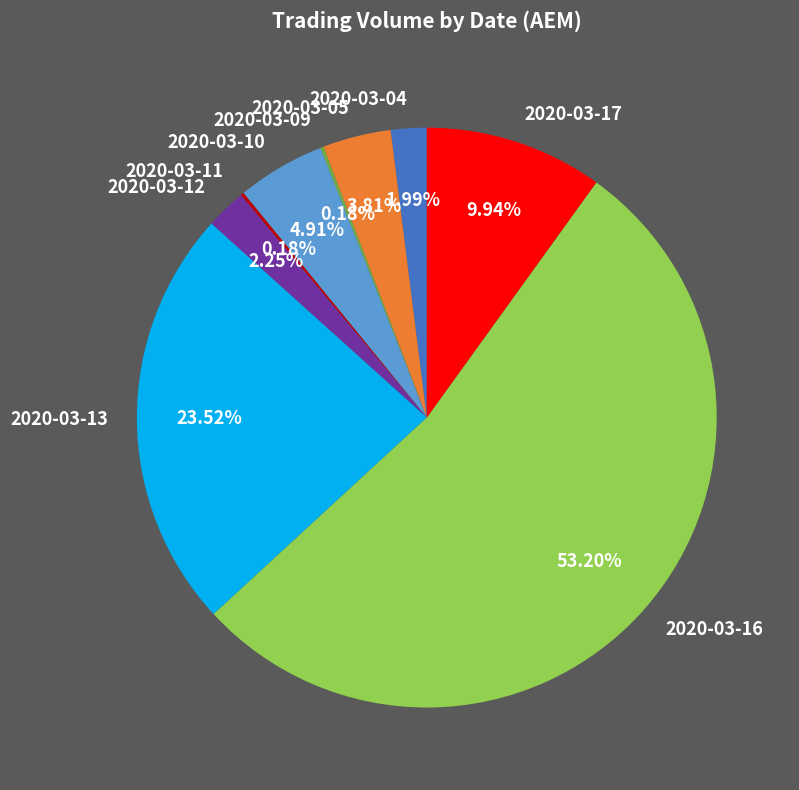

Does 2020-03-16 account for over 50% of the chart?

Yes